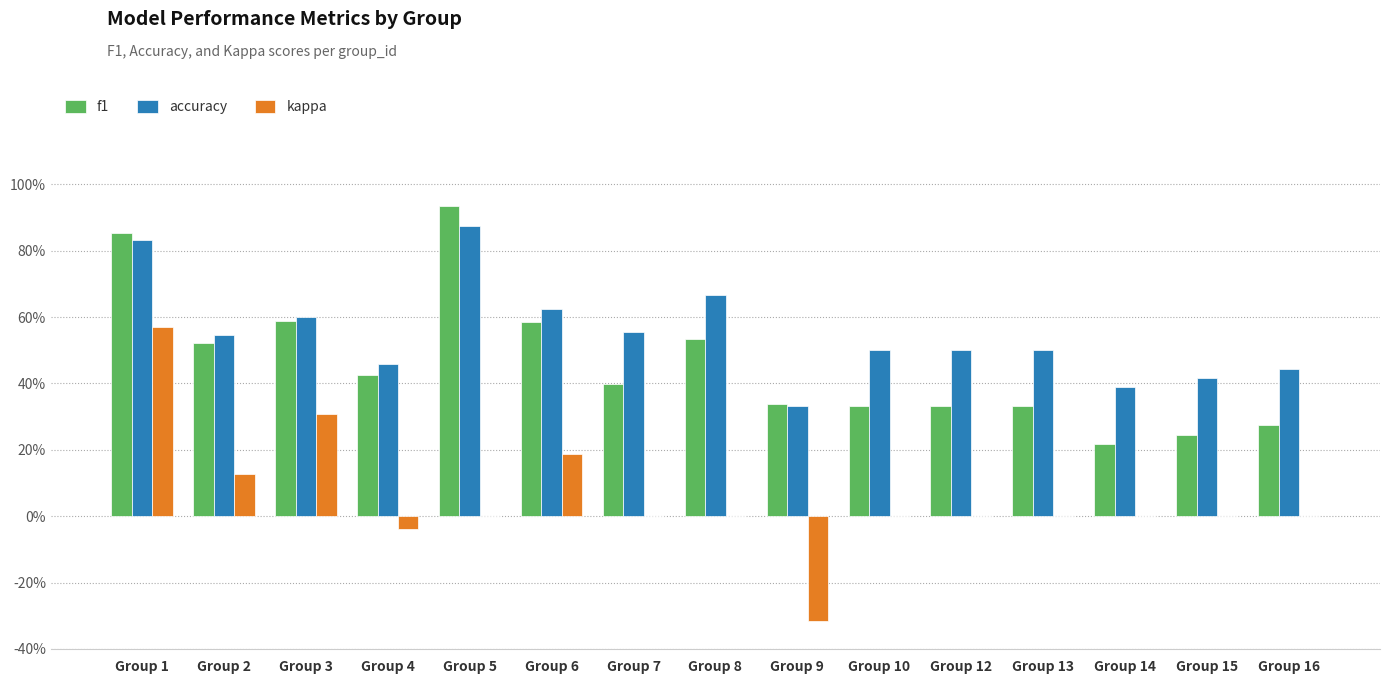

Which category has the highest value across all series?

Group 5